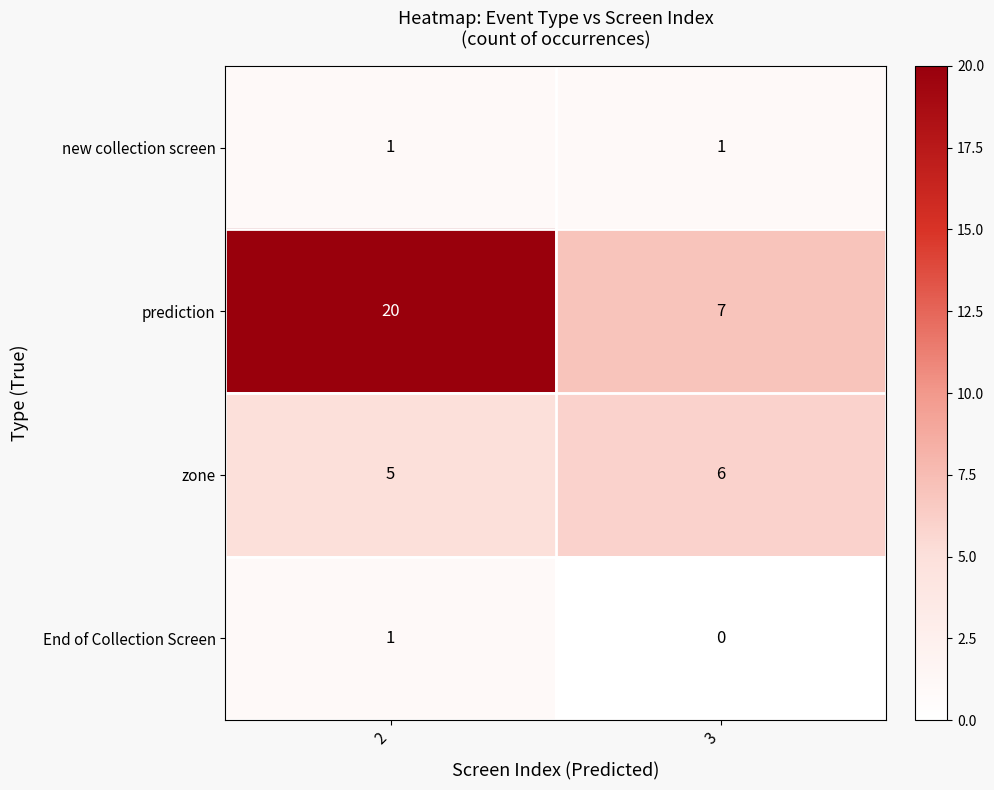

Is it true that new collection screen equals 2 at 3?

False